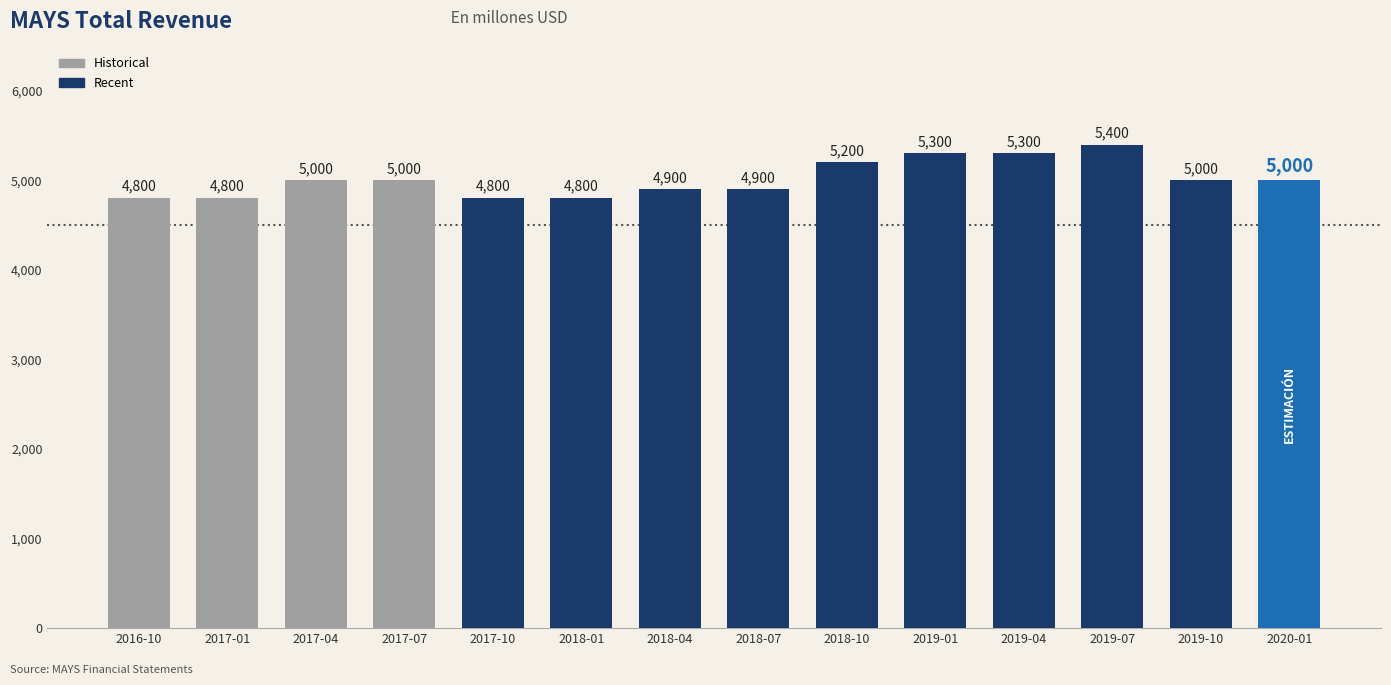

At which category does the chart reach its peak across all series?

2019-07